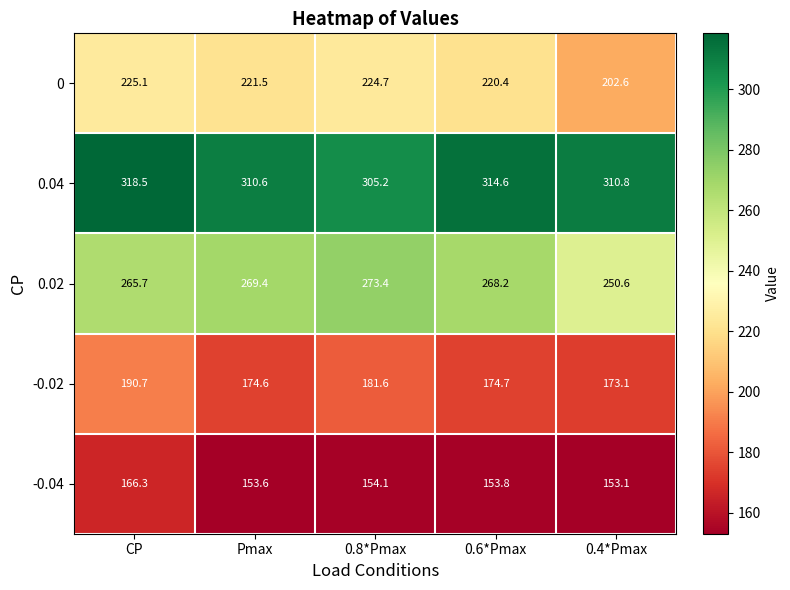

Is the value of -0.04 at 0.4*Pmax greater than the value of 0 at 0.8*Pmax?

No